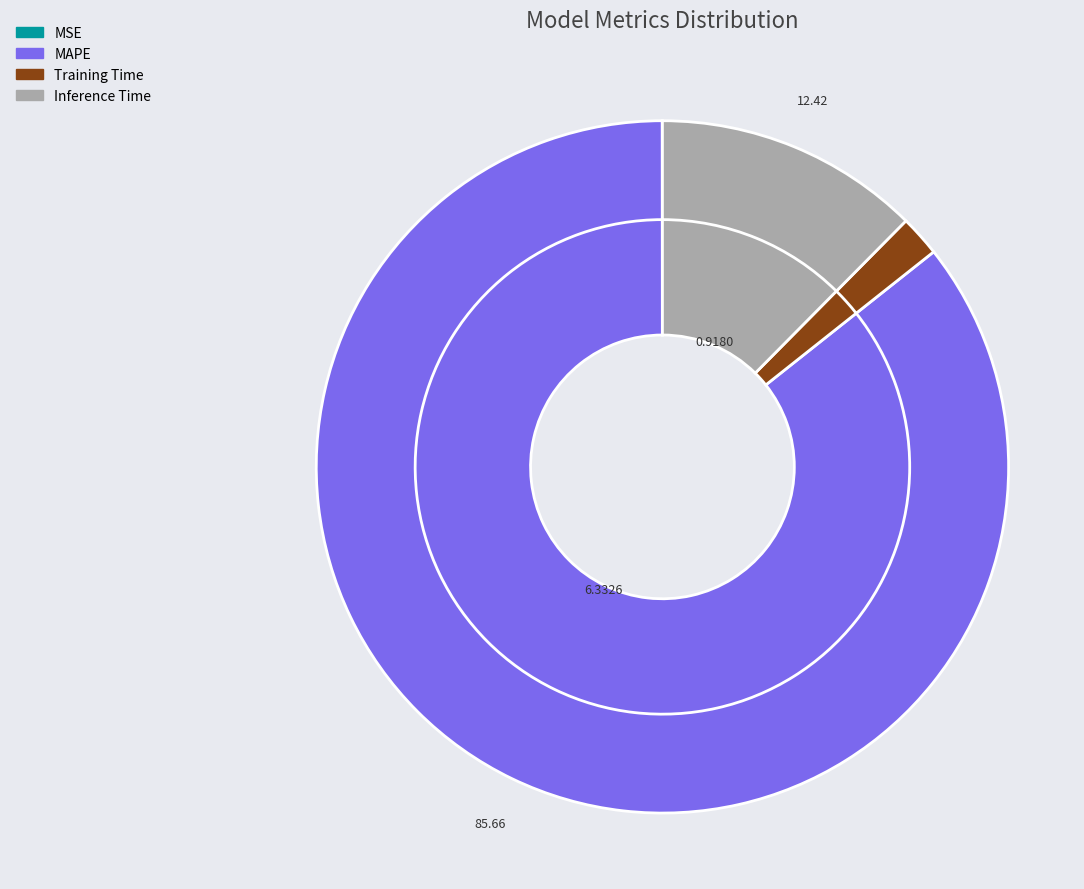

What portion of the pie excludes Training Time?

98.1%